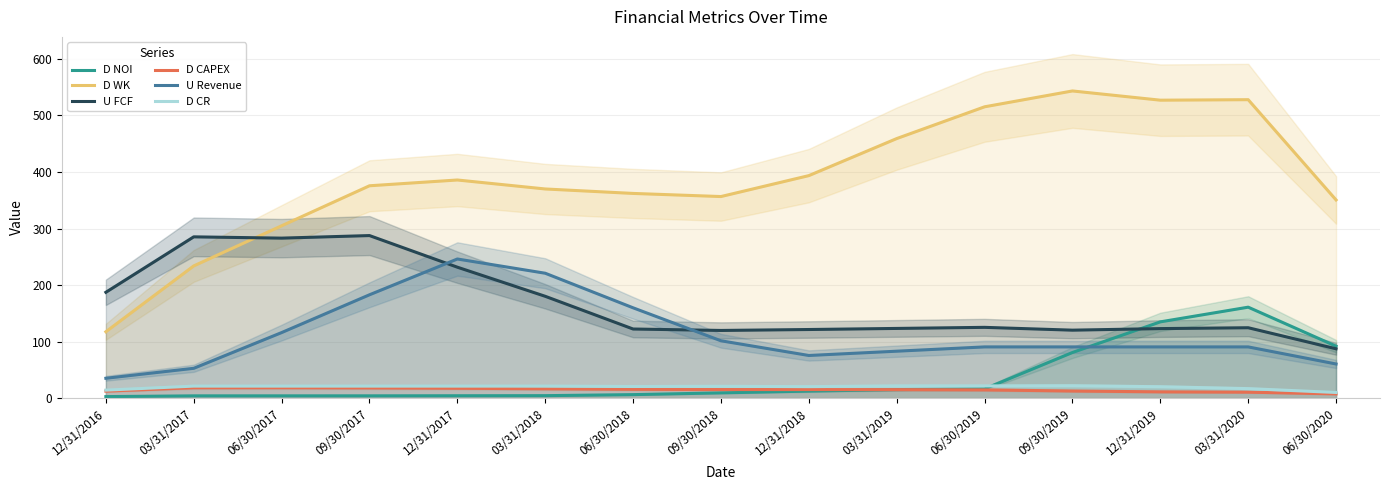

True or false: U FCF has more than 1 points higher than both neighbors.

True